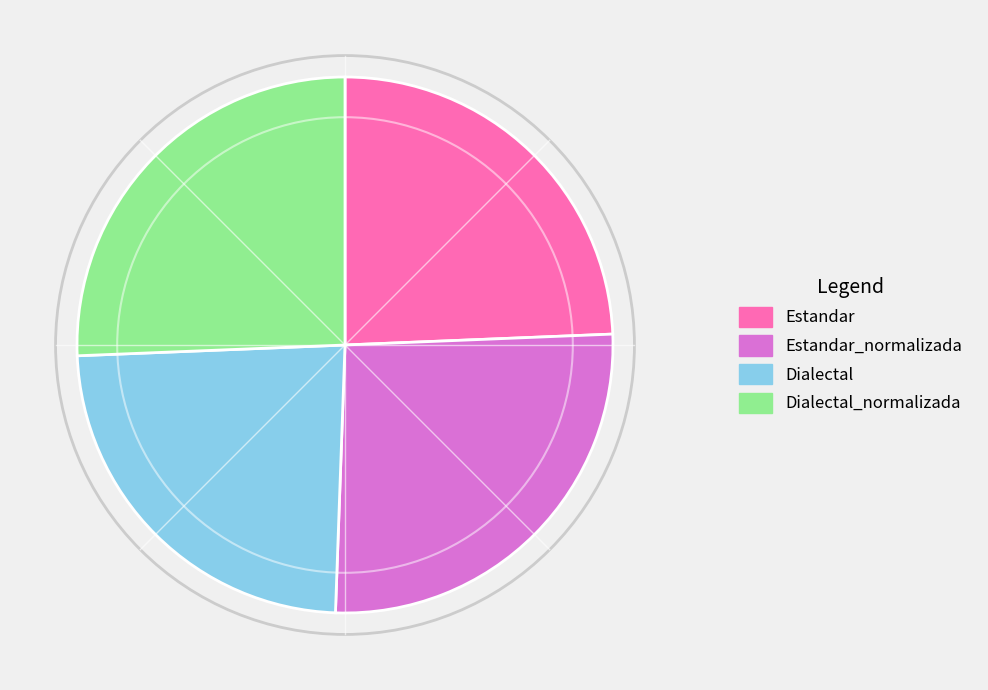

Is there any slice that represents more than half of the pie?

No